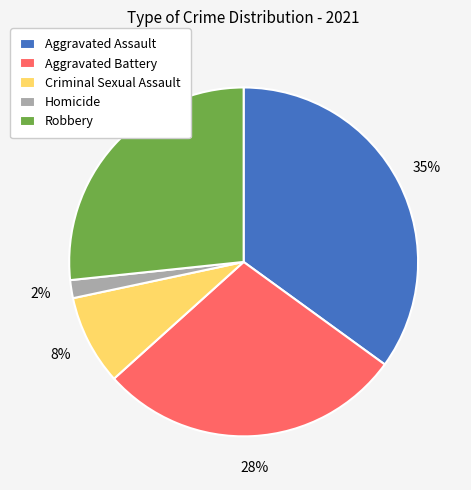

What percentage is the Aggravated Battery slice, to the nearest percent?

28%